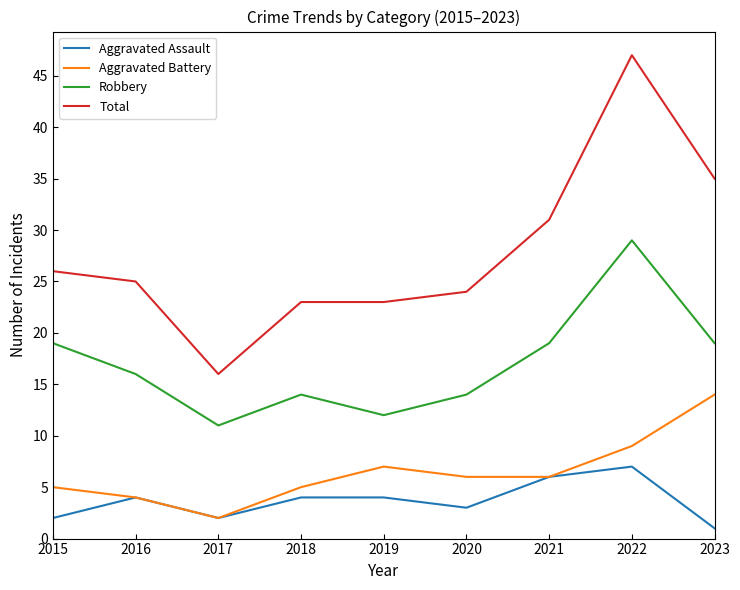

True or false: Robbery and Aggravated Battery cross at least once.

False